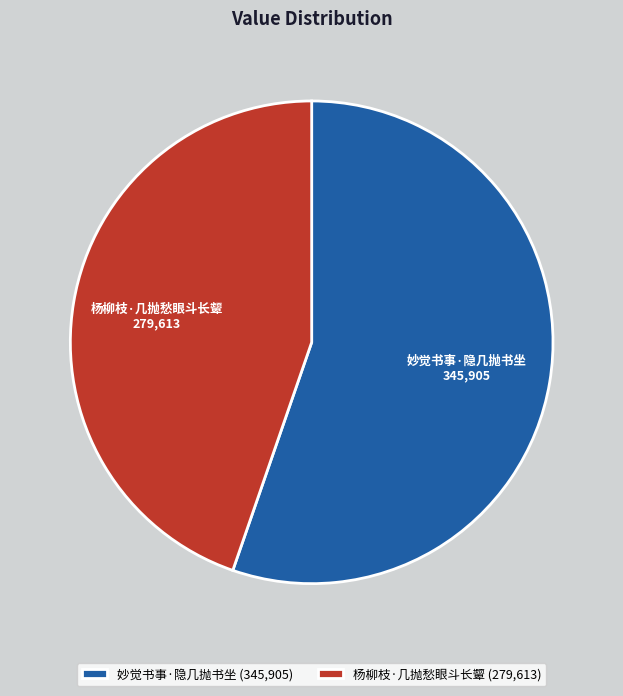

True or false: 杨柳枝·几抛愁眼斗长颦 accounts for 45% of the total.

True